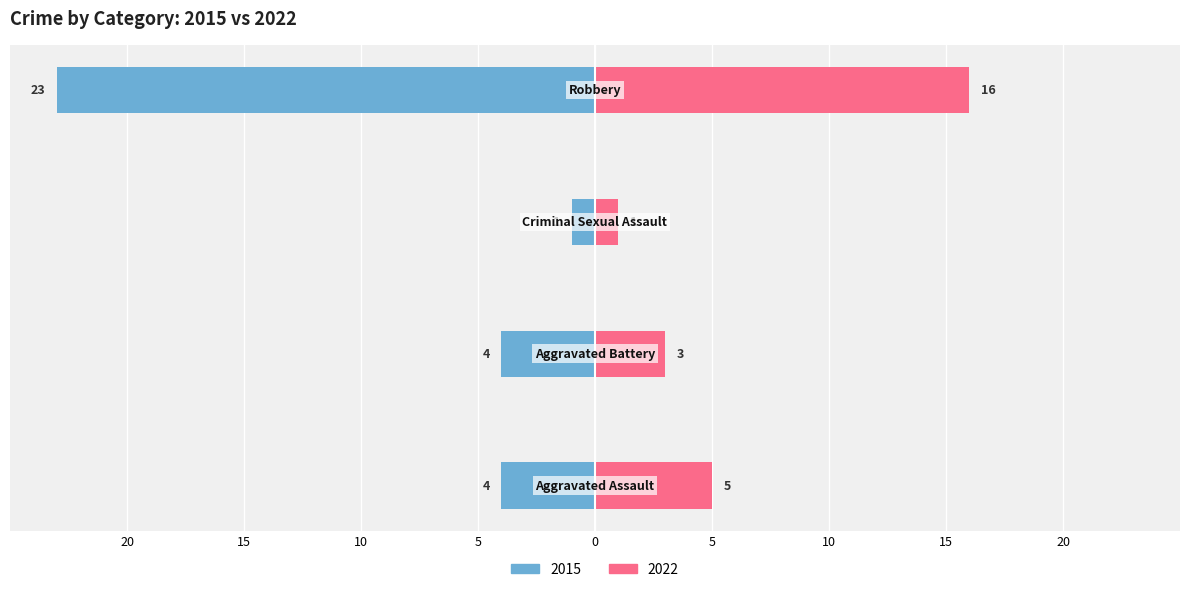

How many bars are there in each group?

2